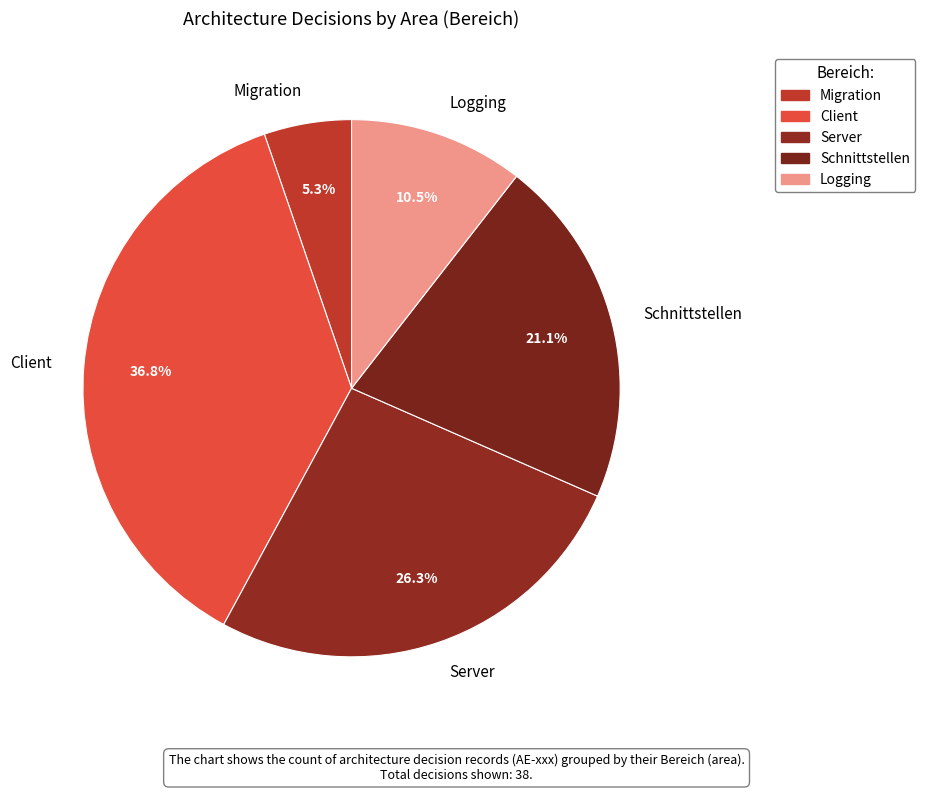

Rank the categories by value from highest to lowest.

Client, Server, Schnittstellen, Logging, Migration